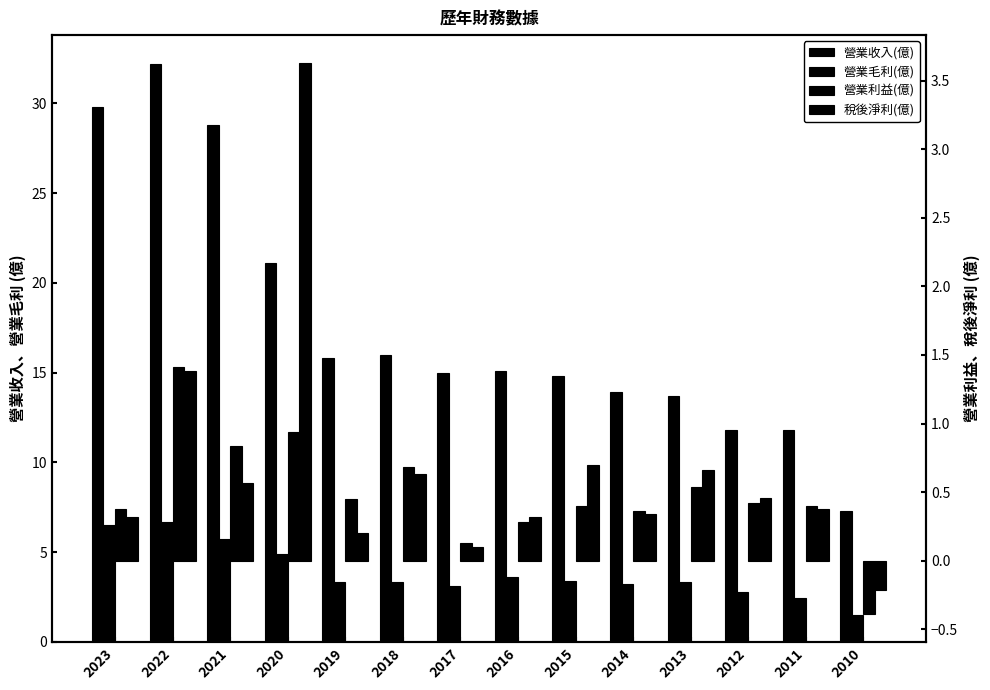

How many groups of bars are there?

14